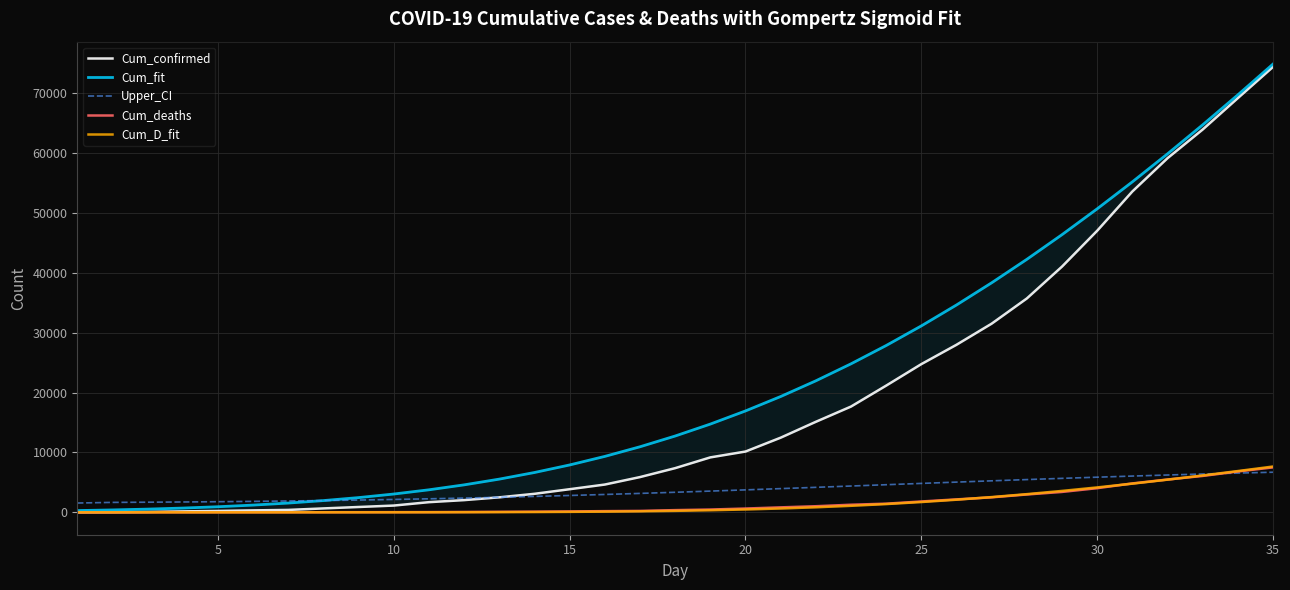

How many positive values does the Cum_deaths series have?

34